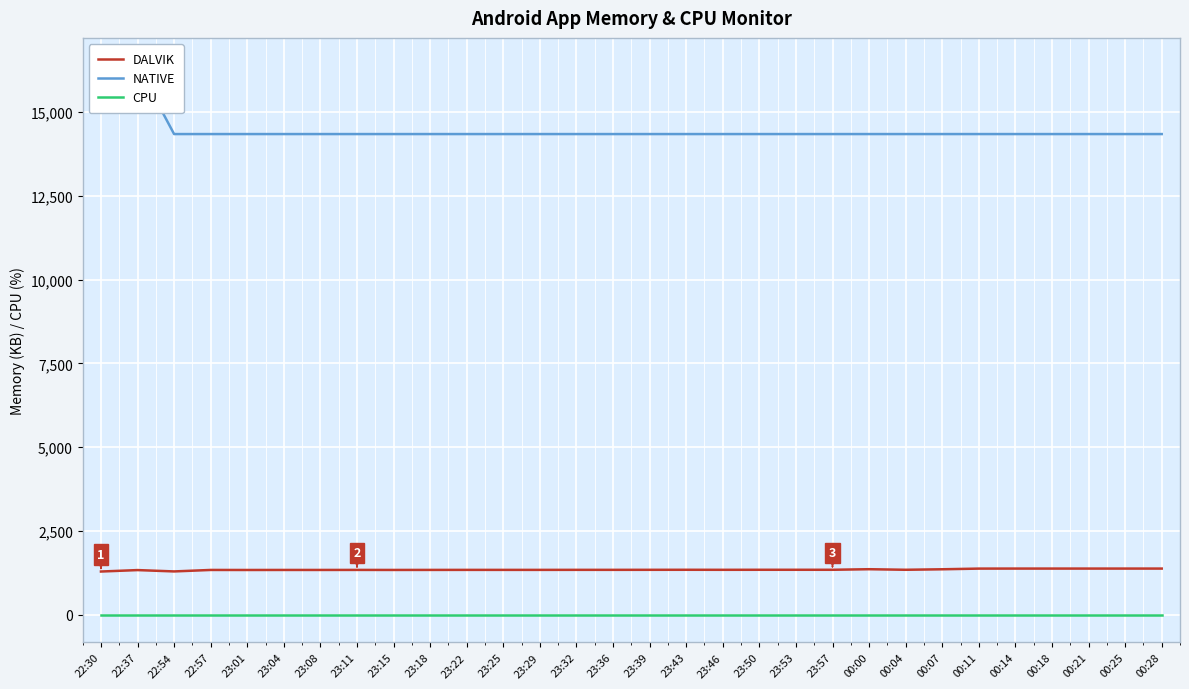

True or false: DALVIK and NATIVE intersect in this chart.

False